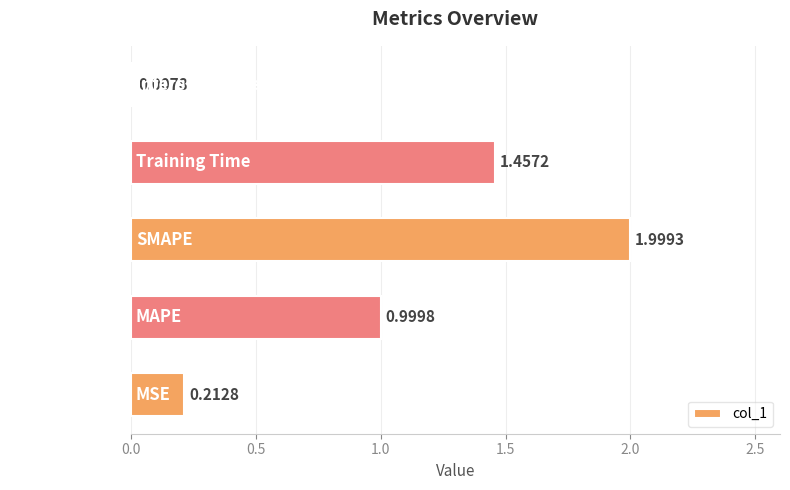

Where is the data nearest to the value 1?

MAPE